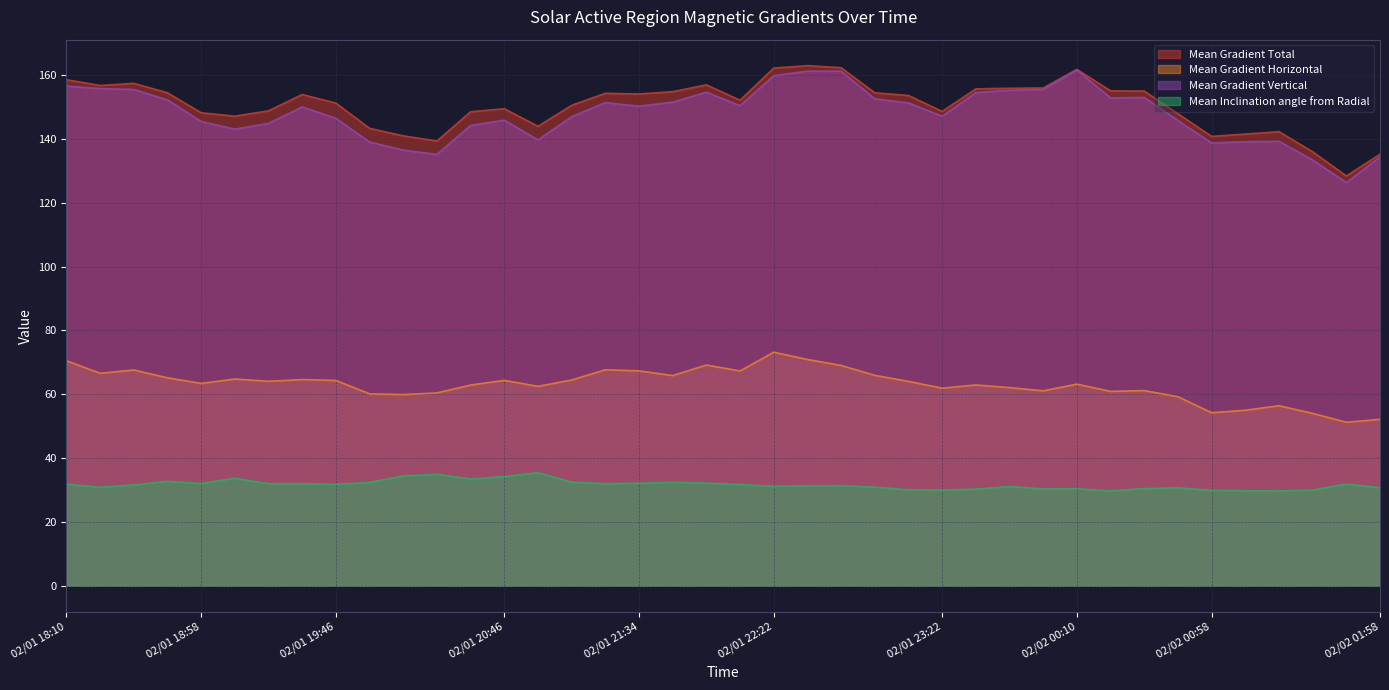

What is the average value of the Mean Gradient Horizontal series?

63.0